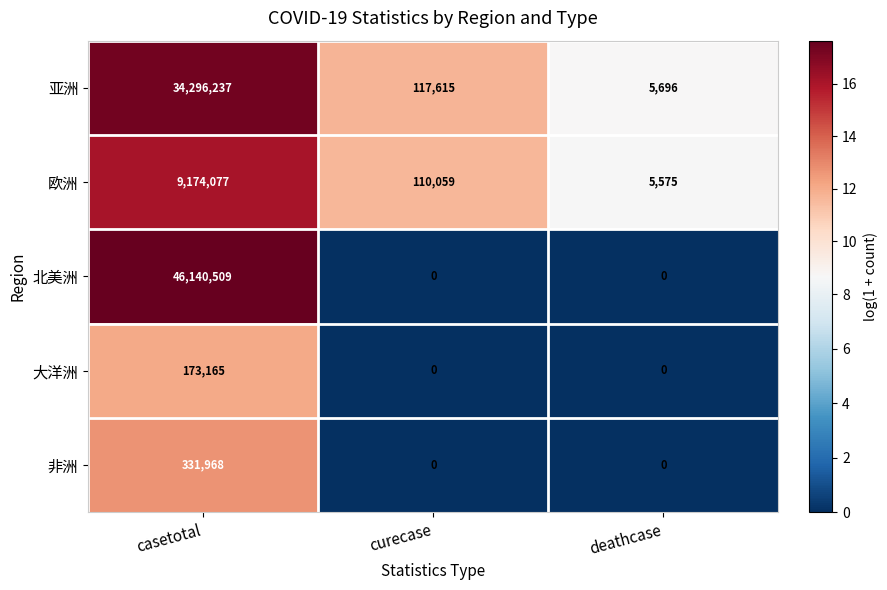

What is the difference between the maximum and minimum values in the 大洋洲 series?

173165